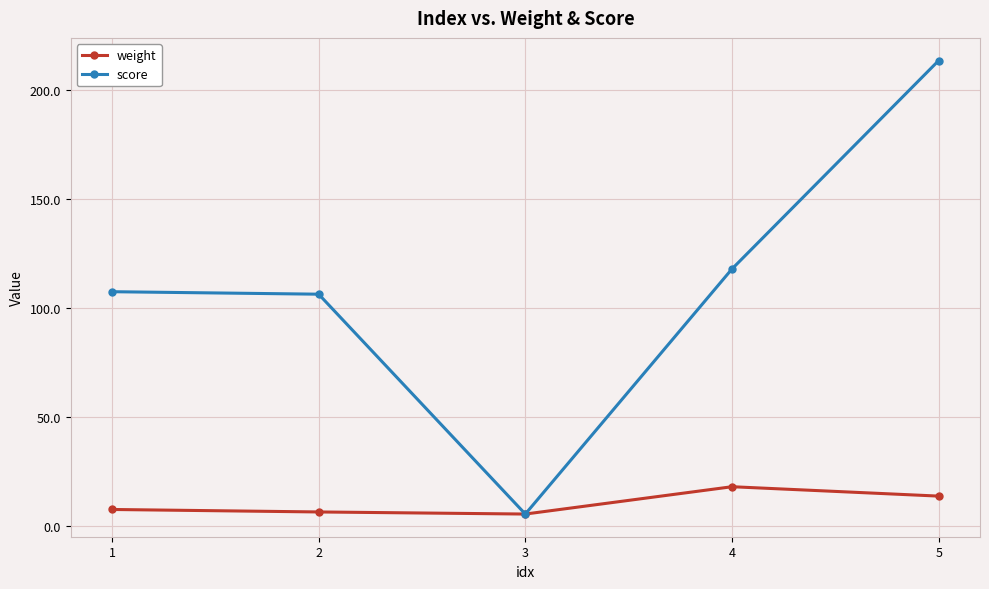

Rank the series by their average value, from highest to lowest.

score, weight